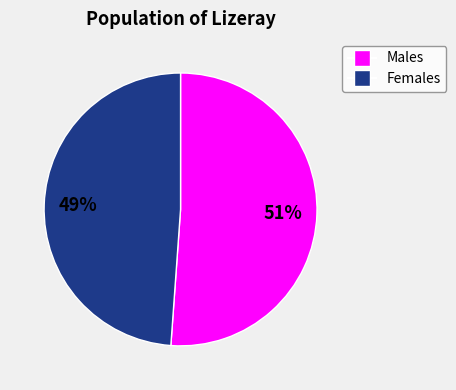

Does any single category account for the majority?

Yes